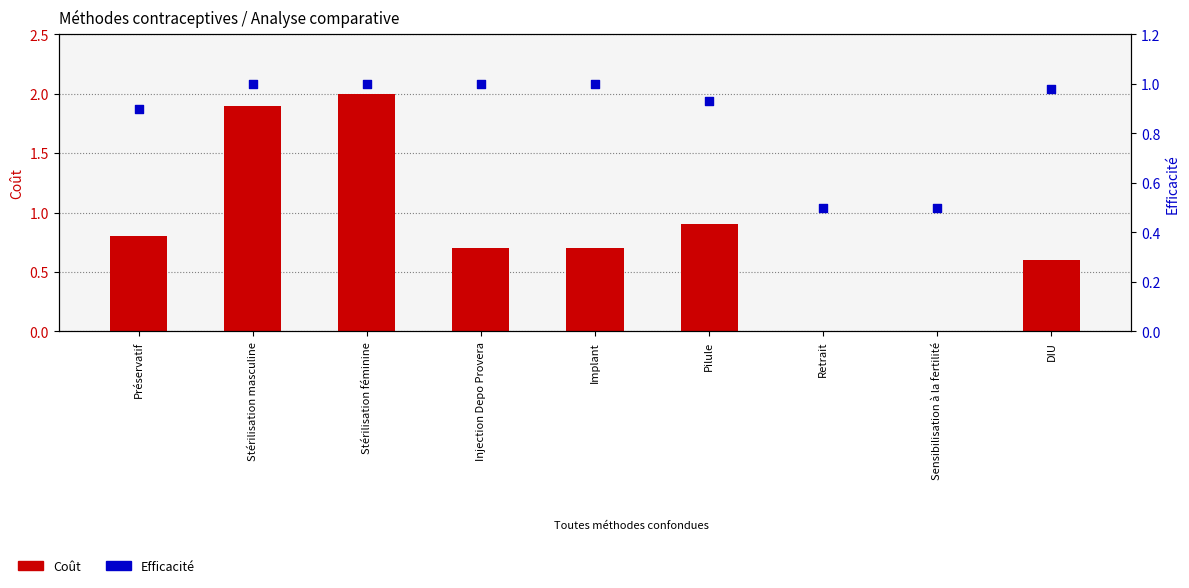

At how many categories does at least one series exceed 1?

2